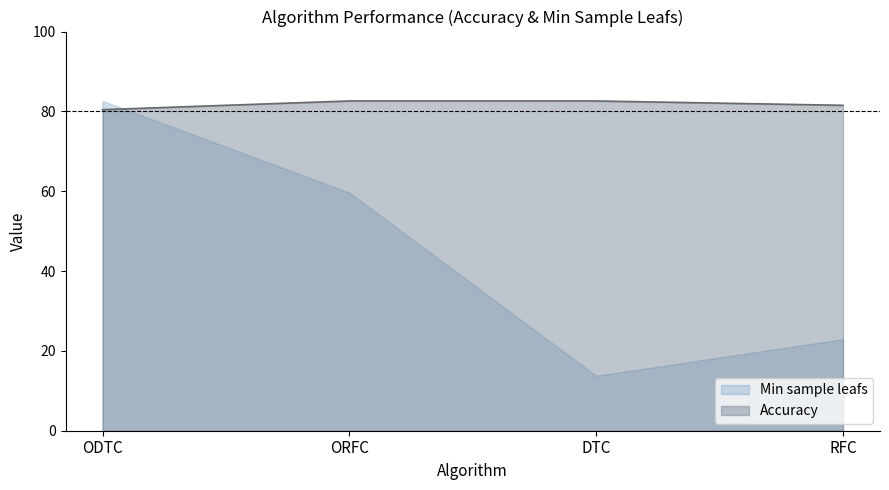

What is the label of the 2nd point from the left?

ORFC